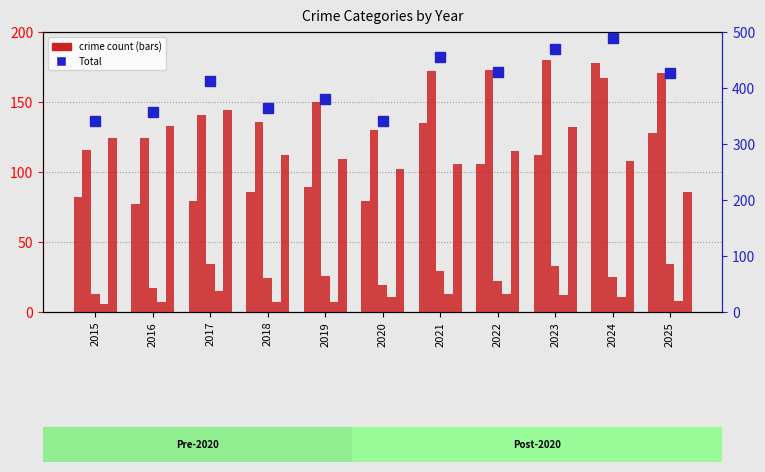

What is the value of the Aggravated Assault bar at the 5th from the left?

89